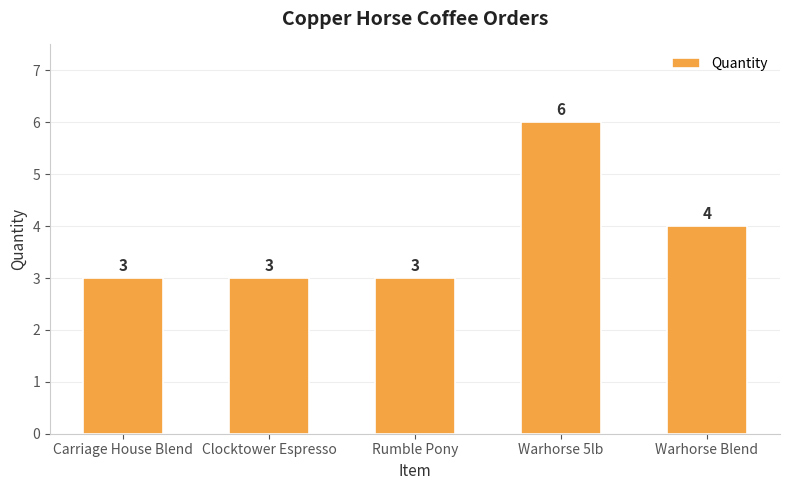

Which category has the highest value across all series?

Warhorse 5lb